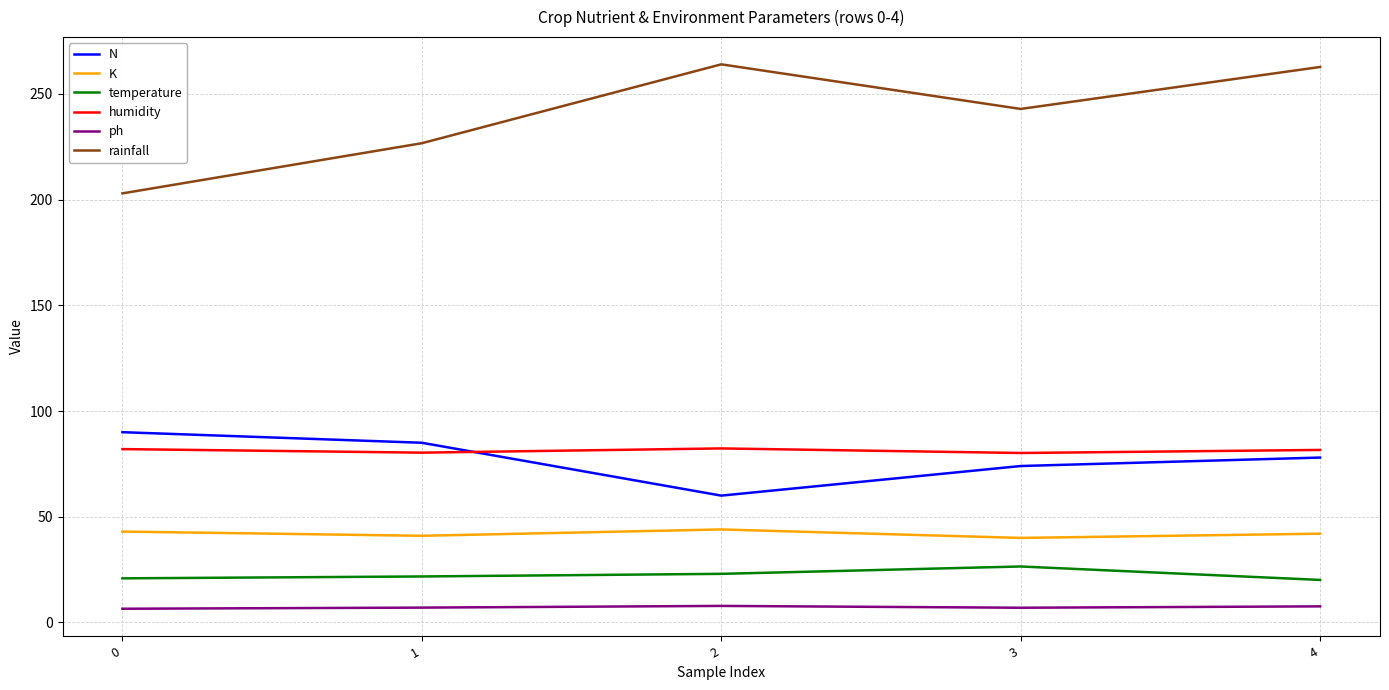

What is the sum of the N values at 1 and 0?

175.0